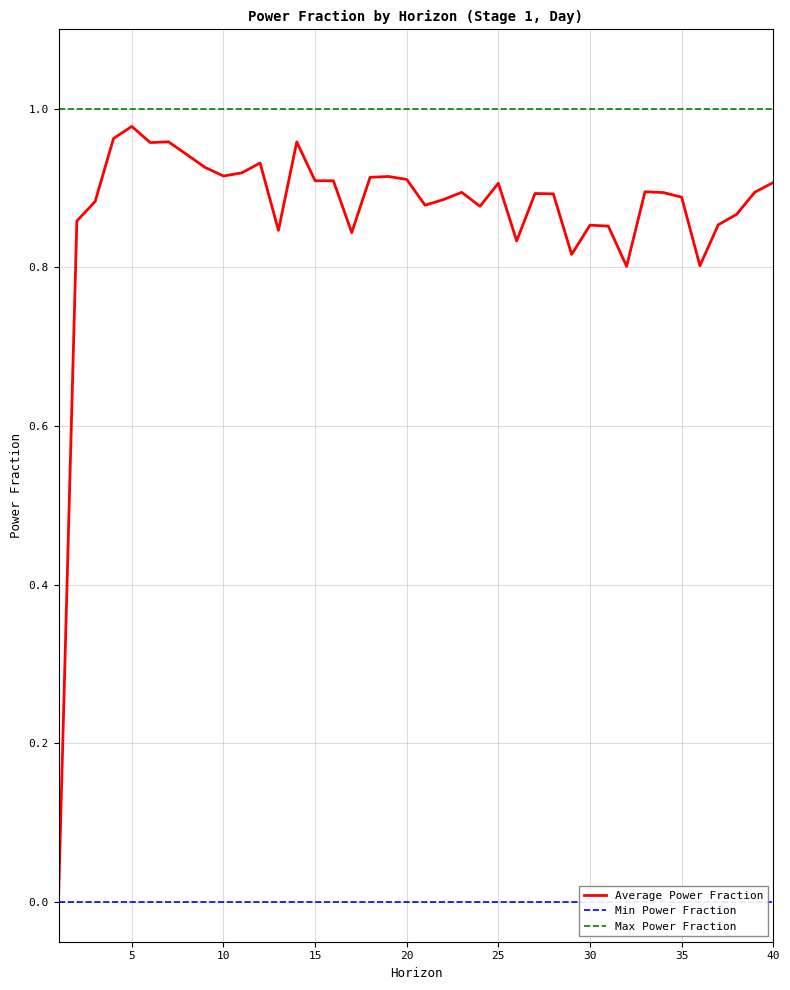

What is the sum of all Max Power Fraction values?

40.0